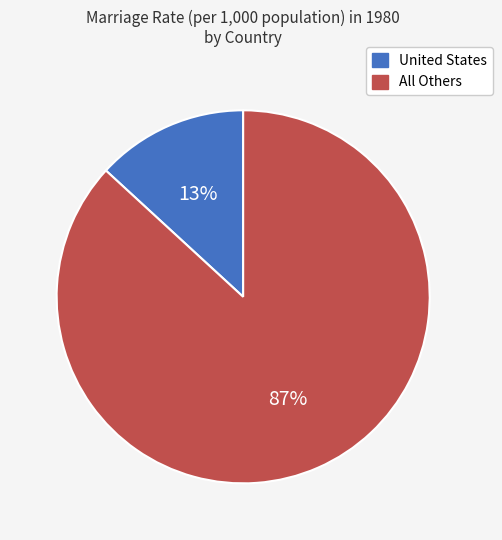

To the nearest percent, what is the average slice percentage?

50%